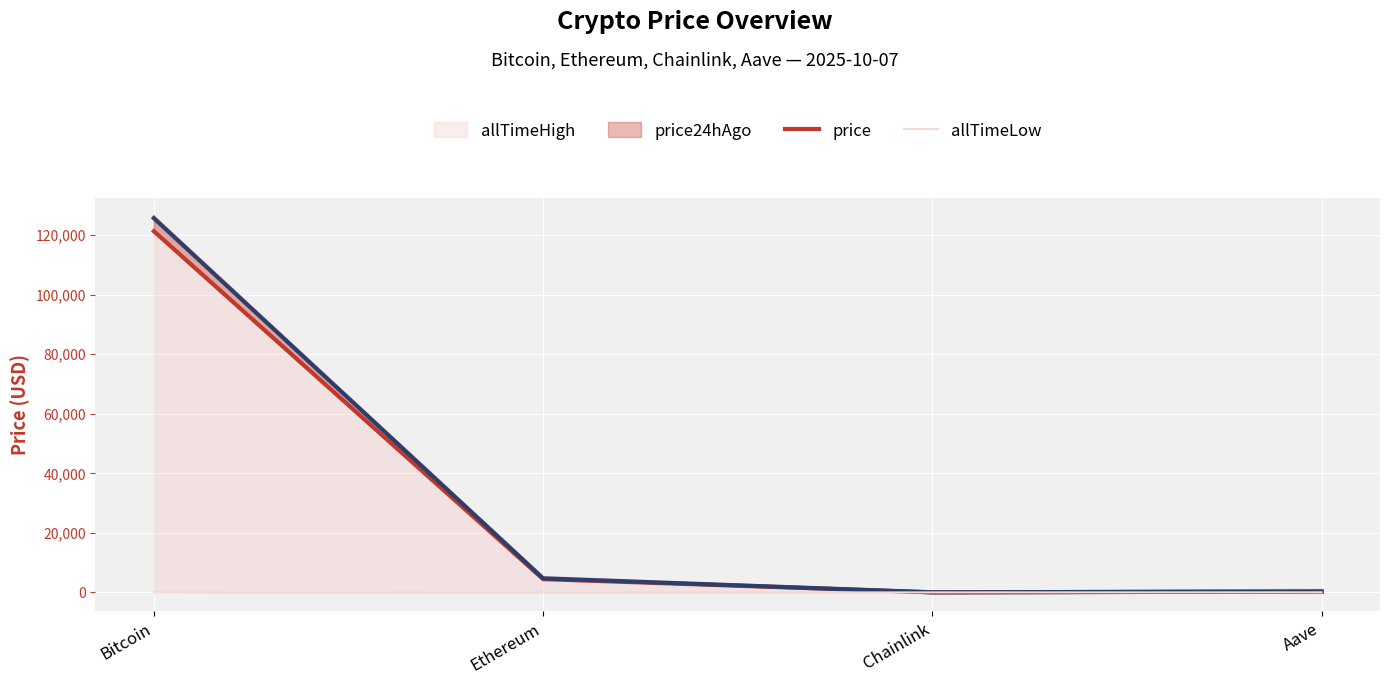

Reading left to right, extract all data points from this chart.

allTimeHigh: 126080.0	4946.1	52.7	661.7
price: 121314.0	4463.7	21.9	277.3
price24hAgo: 125690.0	4713.7	23.5	299.8
allTimeLow: 67.8	0.4	0.1	26.0